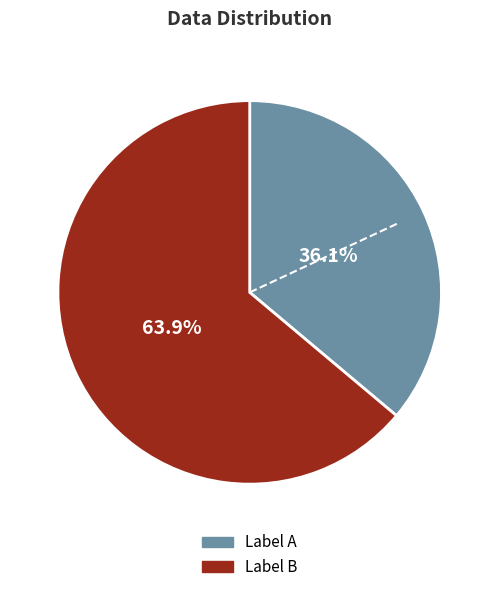

Is there a majority slice in this chart?

Yes